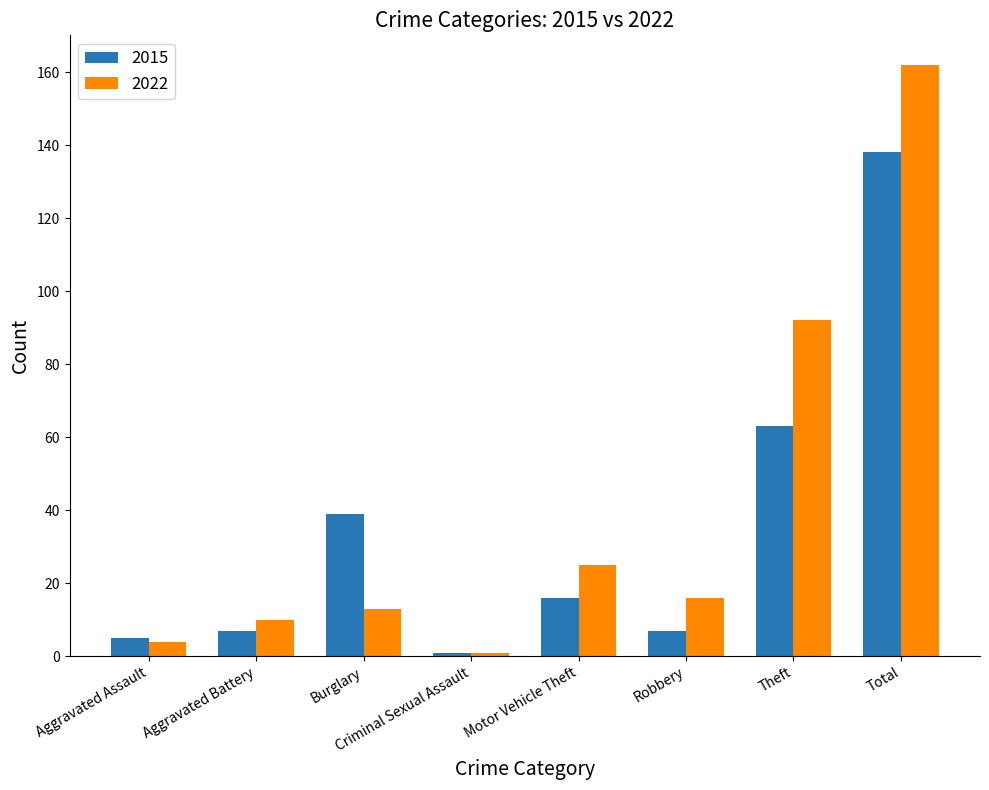

How many values in the 2015 series are below 16?

4